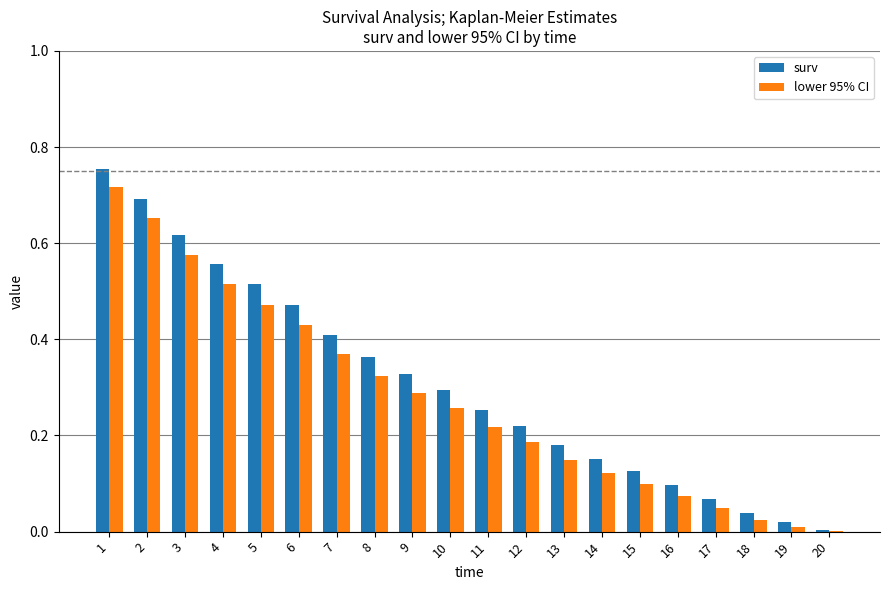

What is the sum of all lower 95% CI values?

5.5